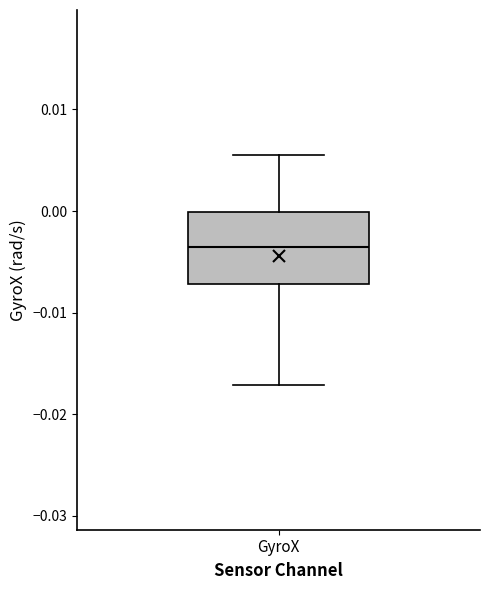

Transcribe this box plot: give where the median line is, the range the box spans, and where the two whiskers end, as read against the y-axis. The values are not printed on the chart, so give them approximately, as read against the axis.

median -0.004, box -0.007 to 0.000, whiskers -0.017 to 0.006